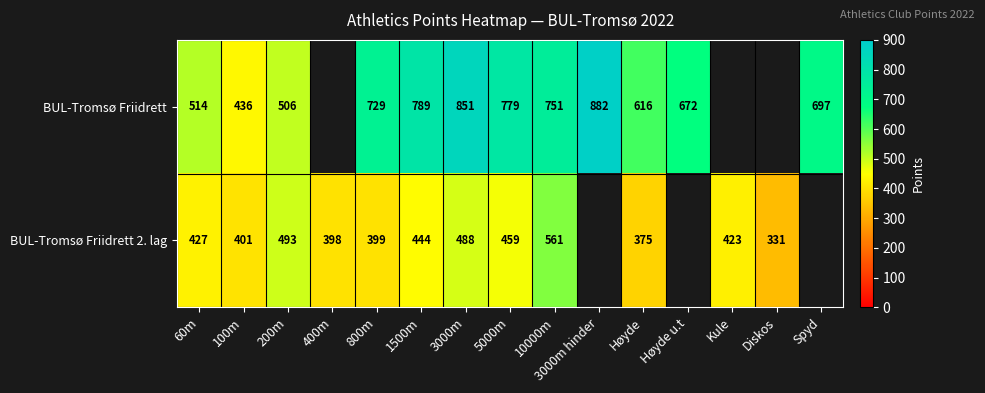

What is the difference between the highest and lowest values at 10000m?

190